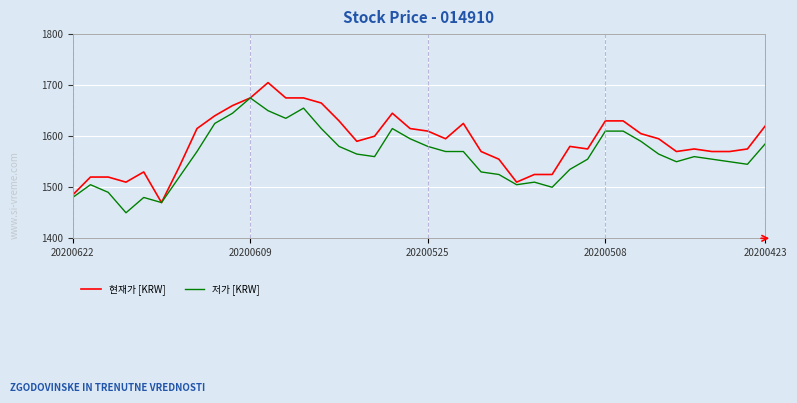

What is the difference between the second highest and second lowest values in the 저가 [KRW] series?

185